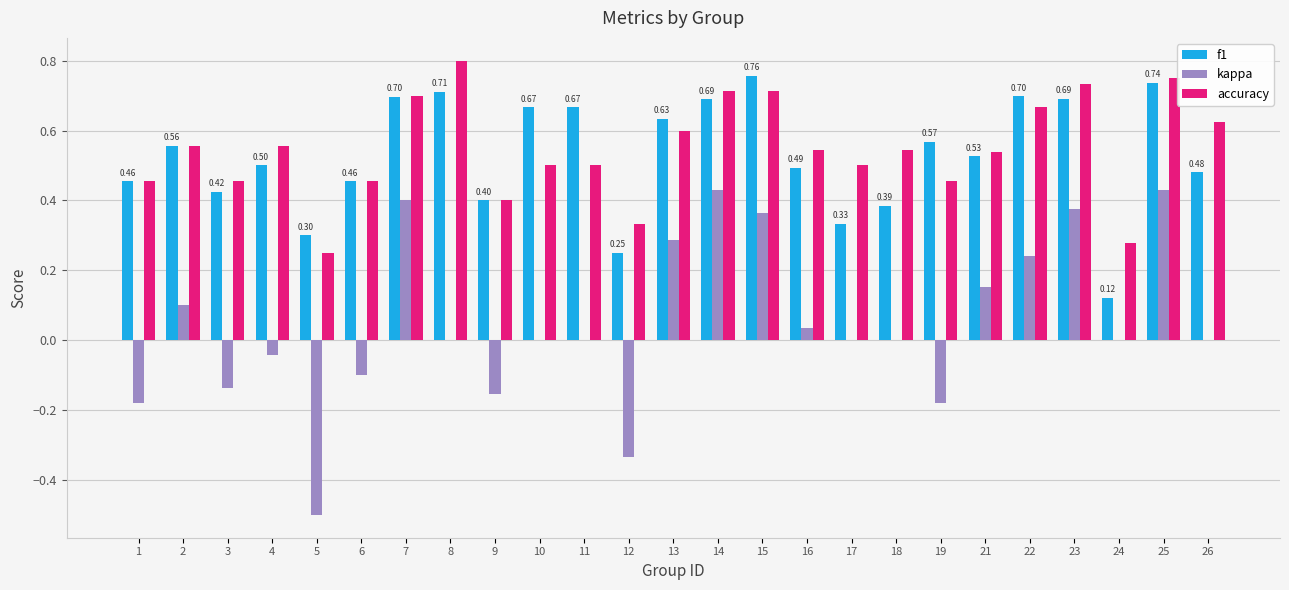

Is the value of f1 at 26 greater than the value of accuracy at 23?

No